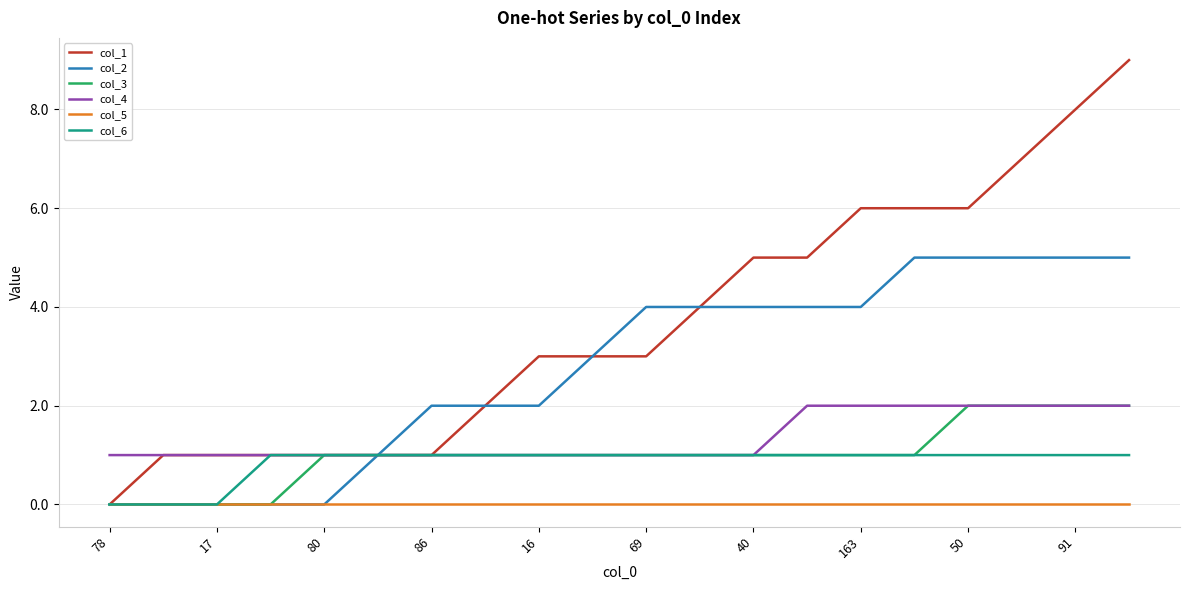

Which series has the largest total across all categories?

col_1